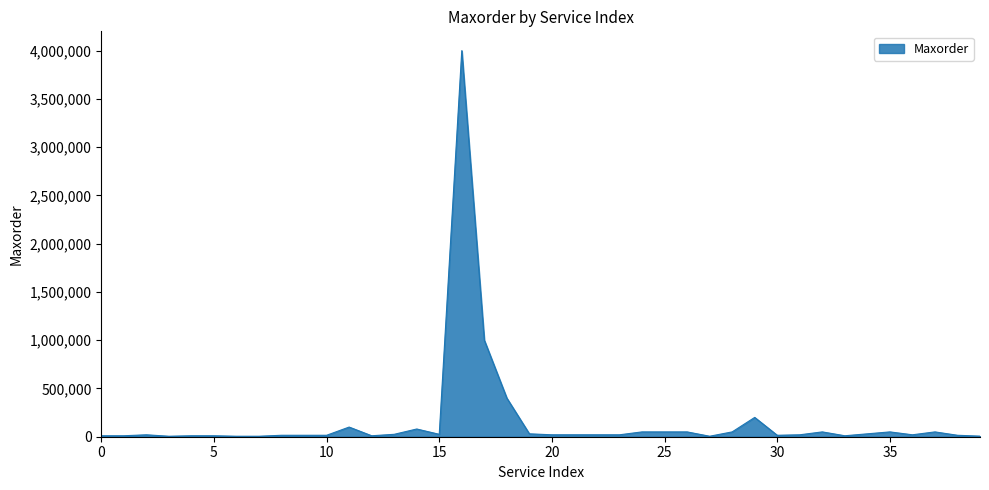

What is the difference between the maximum and minimum values?

3995000